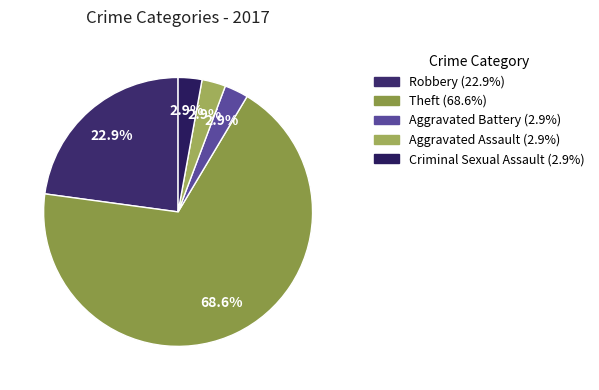

Which slice represents more than half of the pie?

Theft